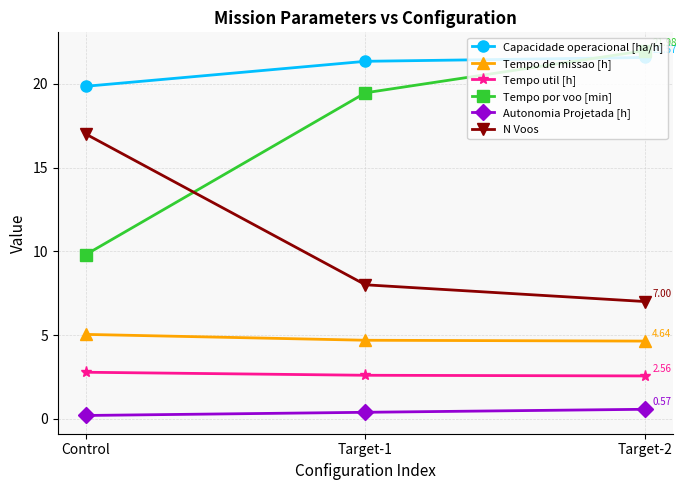

What is the difference between the highest and lowest values at Target-2?

21.4